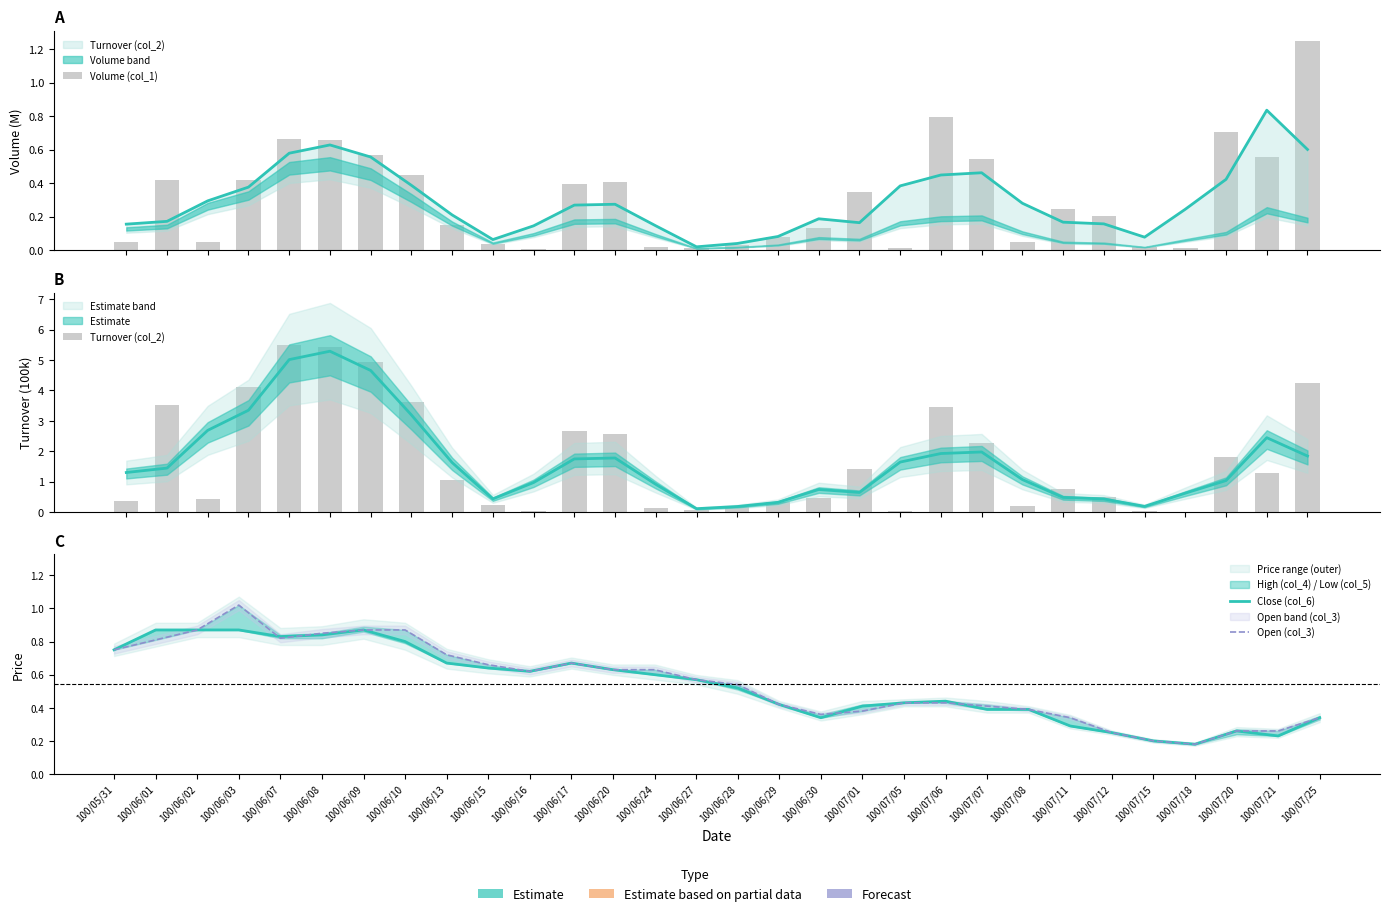

What is the sum of all Open (col_3) values?

16.6